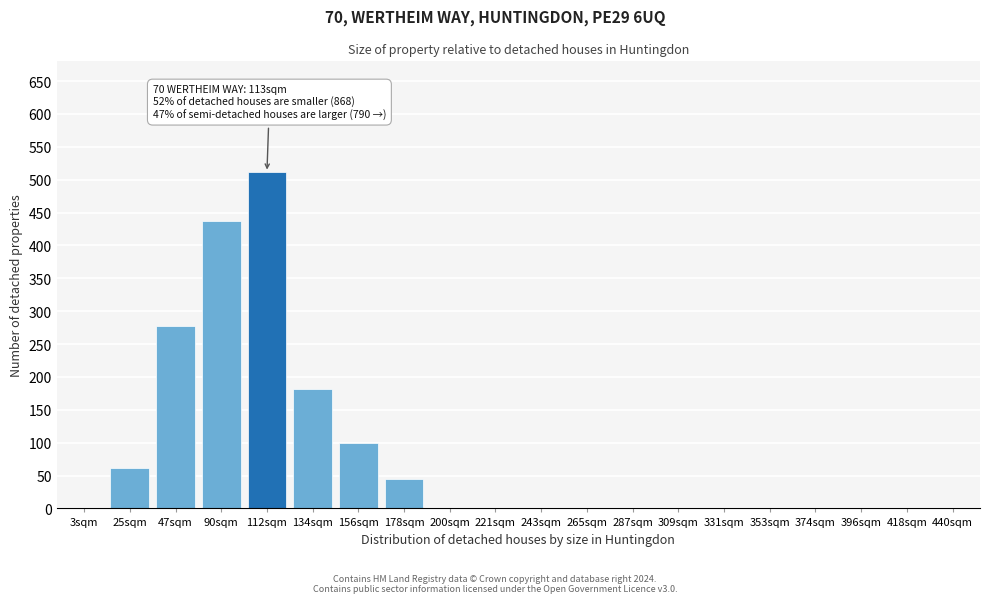

Reading right to left, what are all the values shown in this chart?

440sqm=0	418sqm=0	396sqm=0	374sqm=0	353sqm=0	331sqm=0	309sqm=0	287sqm=0	265sqm=0	243sqm=0	221sqm=0	200sqm=0	178sqm=44	156sqm=99	134sqm=182	112sqm=511	90sqm=437	47sqm=278	25sqm=62	3sqm=0